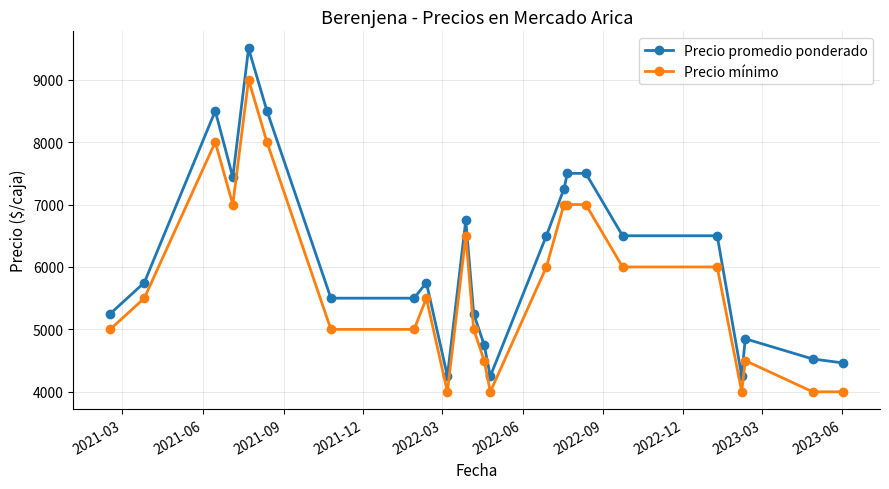

Which series has the widest spread of values?

Precio promedio ponderado